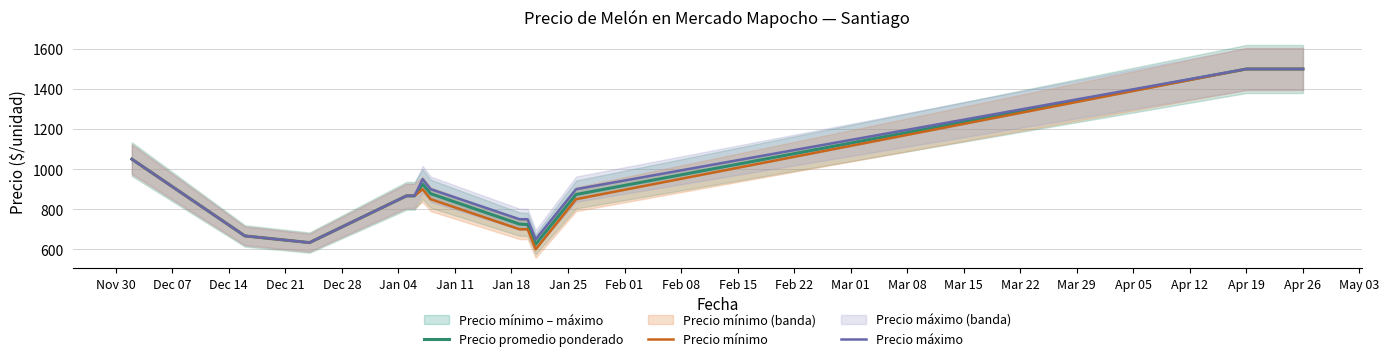

Count the number of categories in the chart.

13